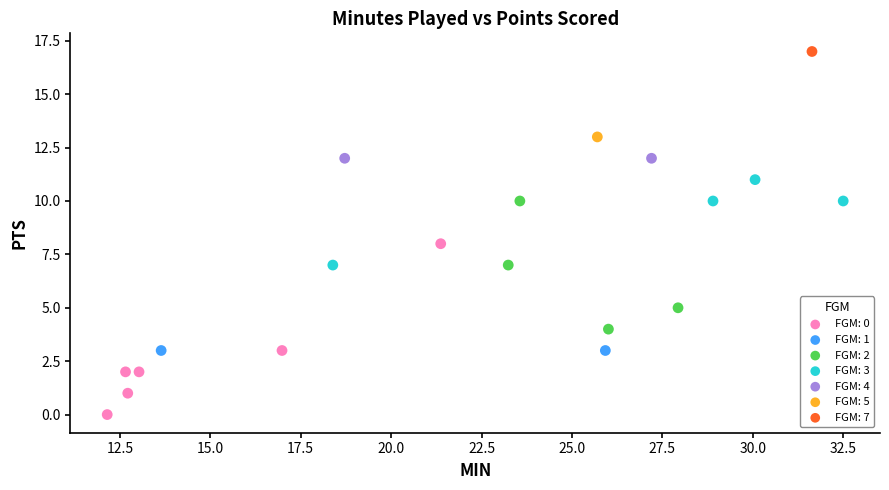

What are all the series names shown in the legend?

FGM: 0, FGM: 1, FGM: 2, FGM: 3, FGM: 4, FGM: 5, FGM: 7